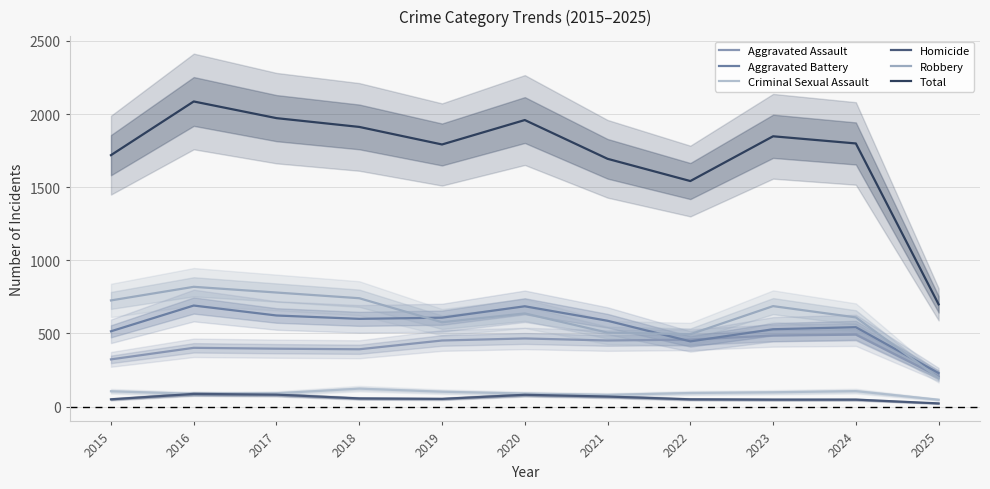

Is it true that Aggravated Battery equals 279 at 2024?

False